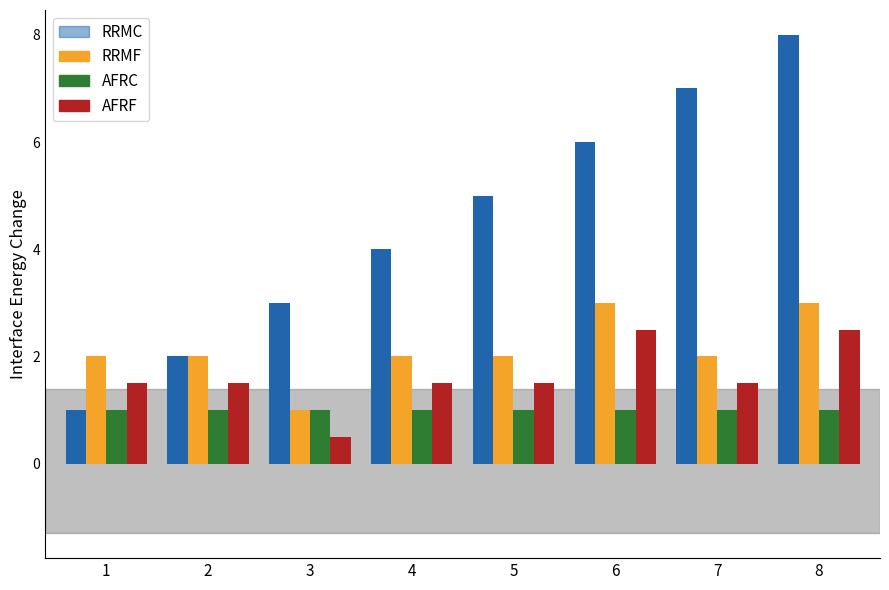

Are the bars grouped side by side (vs. stacked)?

Yes